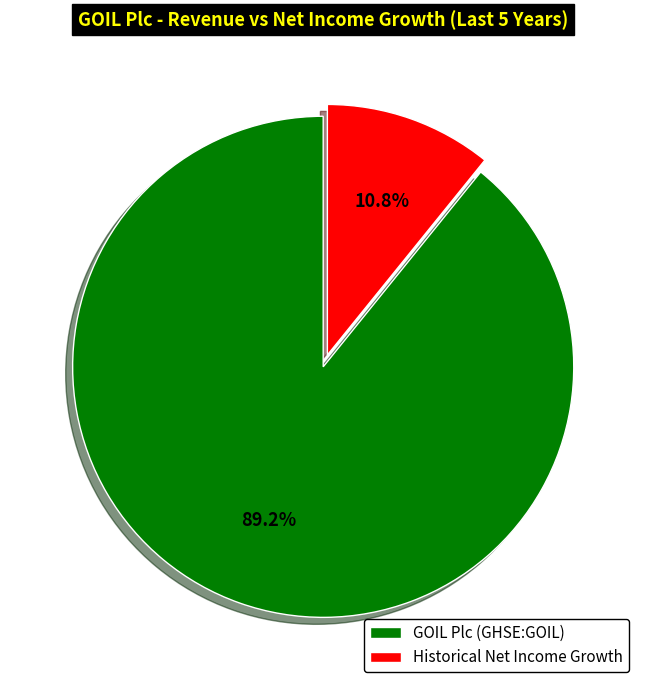

Which slice represents more than half of the pie?

GOIL Plc (GHSE:GOIL)